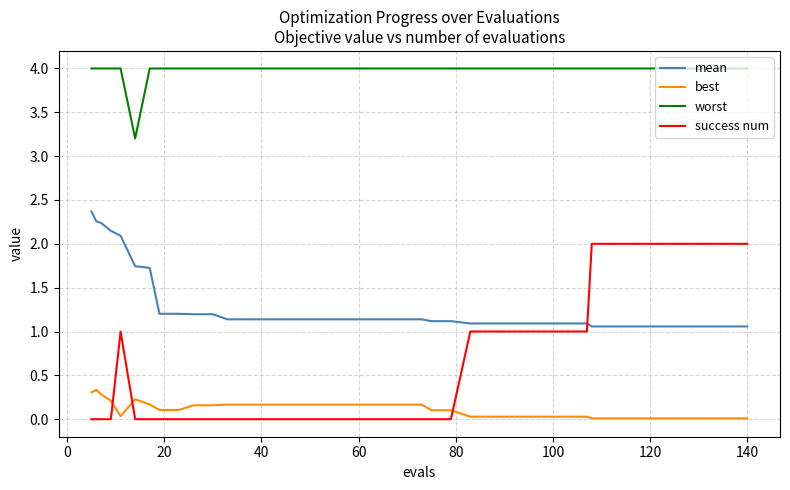

What is the lowest value of the mean series?

1.1